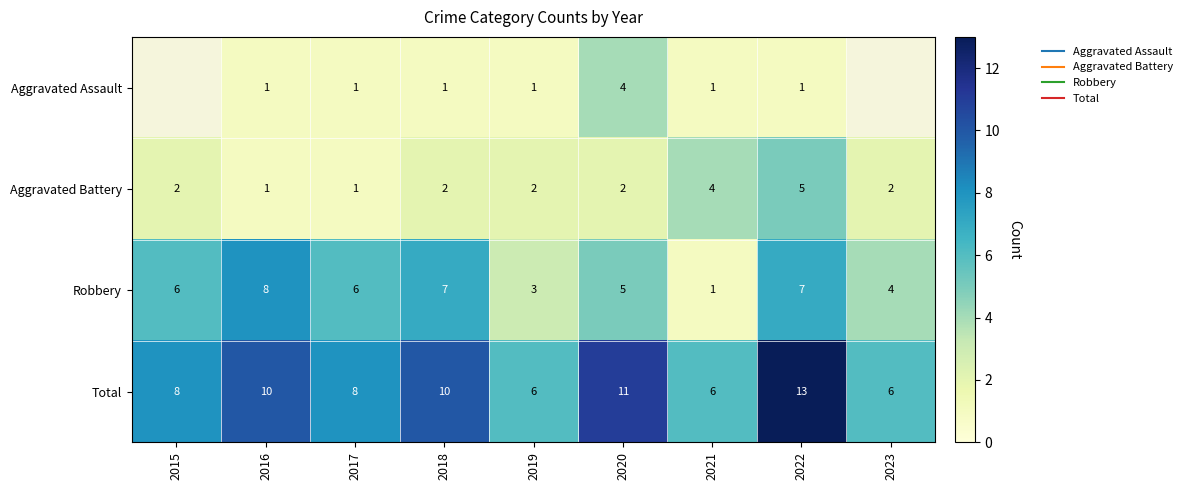

Rank the series by their maximum value, from lowest to highest.

Aggravated Assault, Aggravated Battery, Robbery, Total